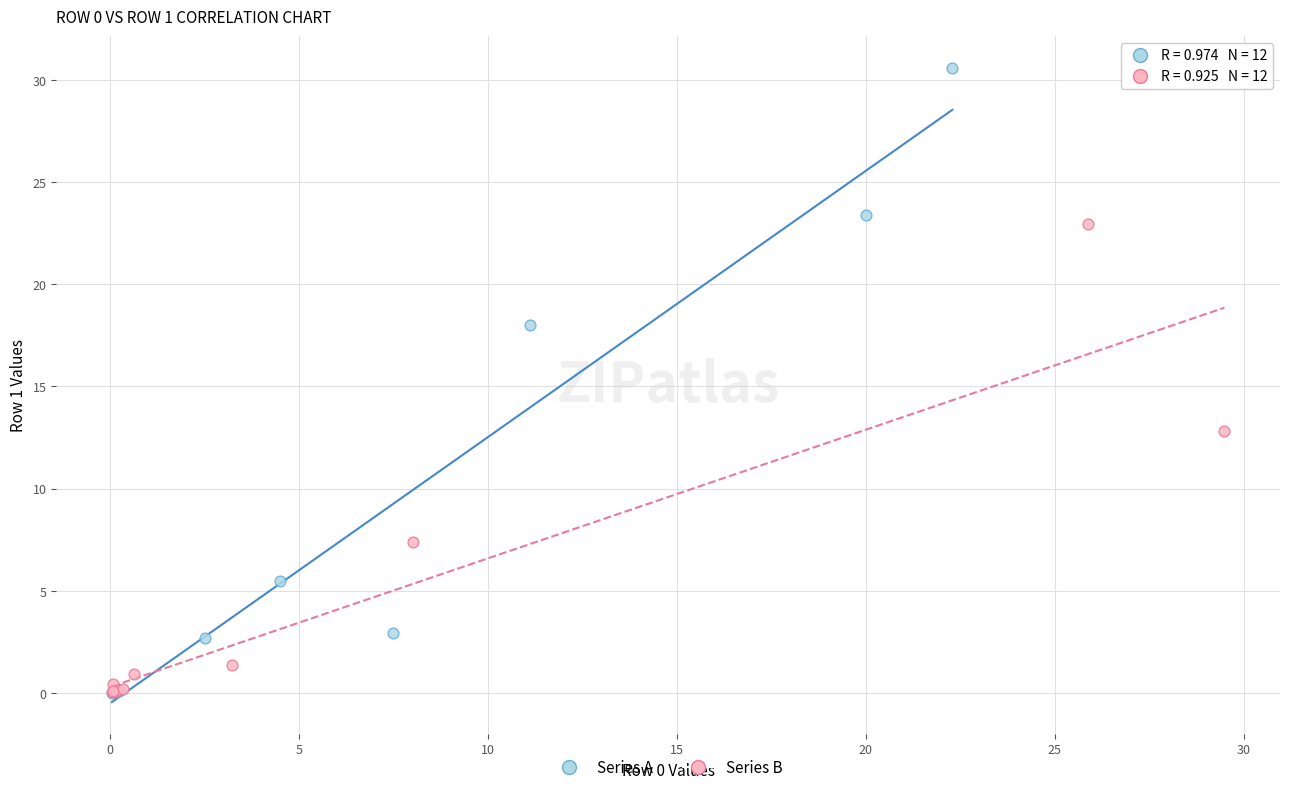

Which series reaches the maximum Y coordinate?

Series A